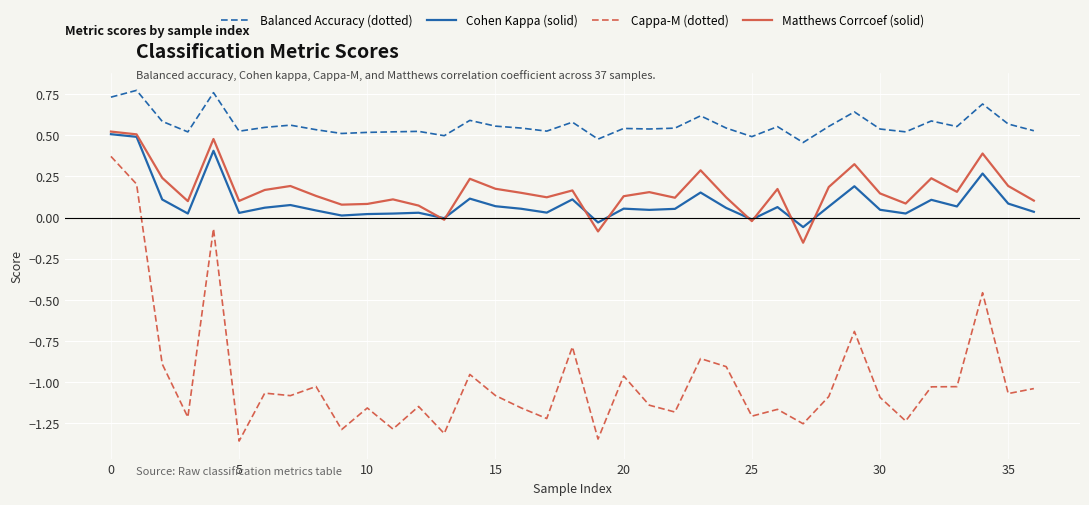

Which series has the largest total across all categories?

Balanced Accuracy (dotted)